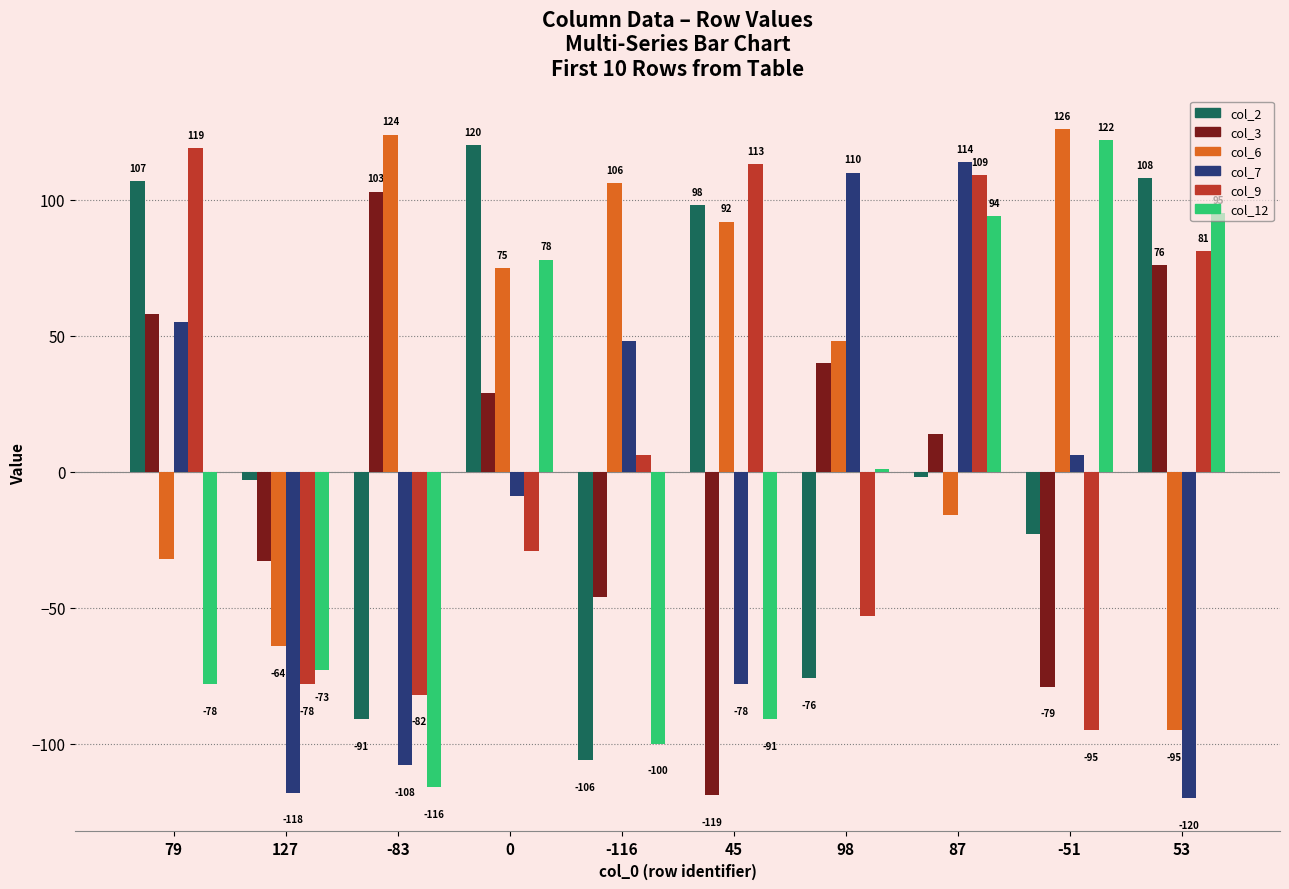

What is the minimum value for col_6?

-95